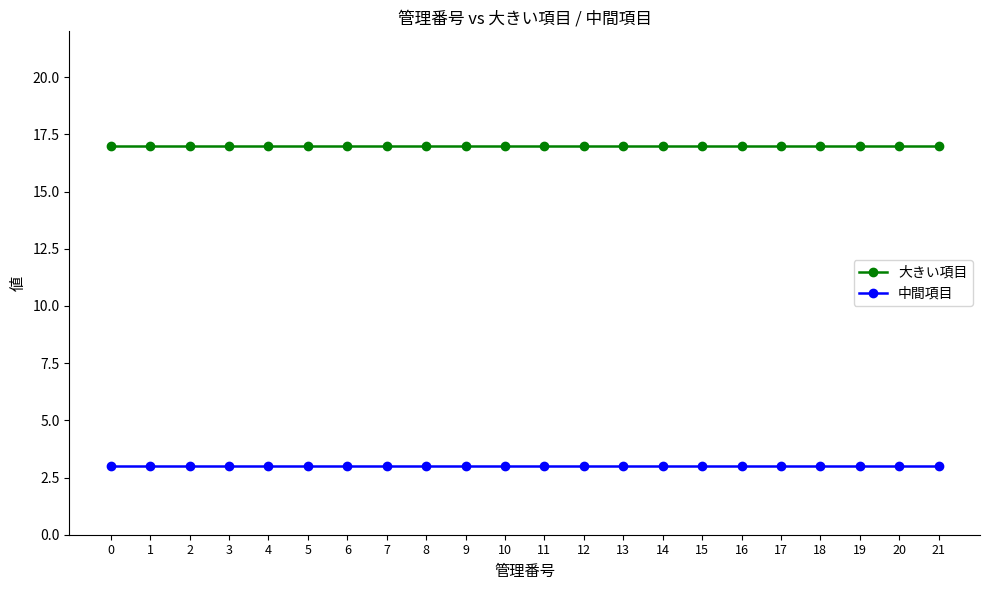

What is the highest value of the 大きい項目 series?

17